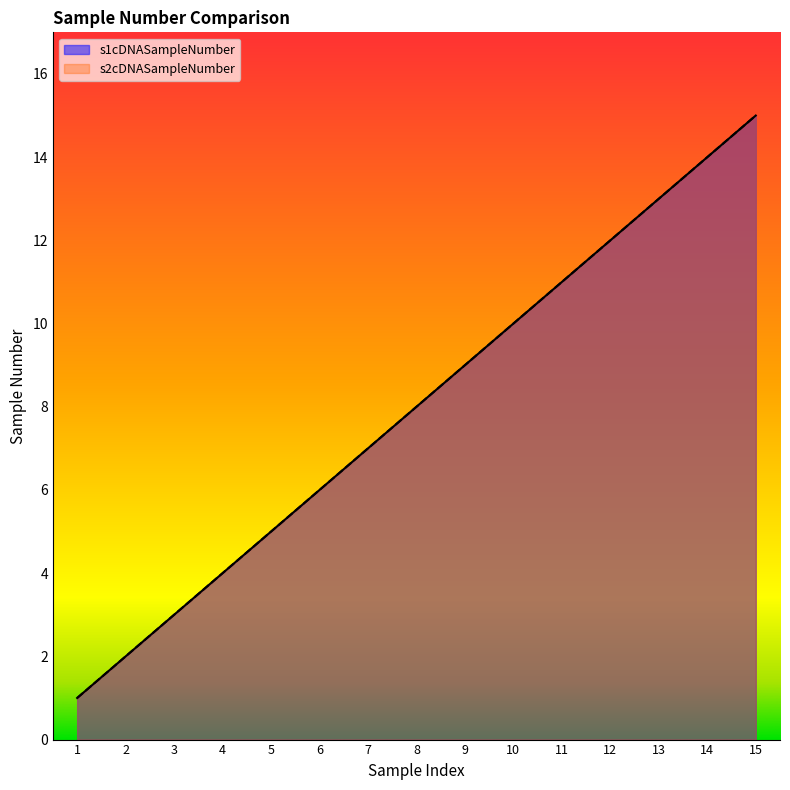

List the series in order of their peak value, lowest first.

s1cDNASampleNumber, s2cDNASampleNumber